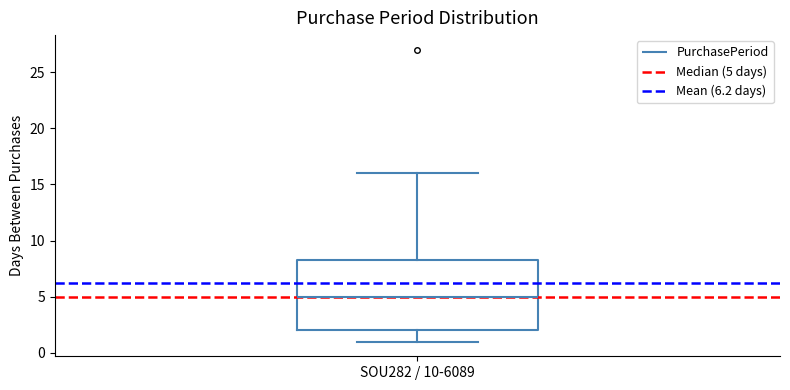

Transcribe this box plot: give where the median line is, the range the box spans, and where the two whiskers end, as read against the y-axis. The values are not printed on the chart, so give them approximately, as read against the axis.

median 5.0, box 2.0 to 8.5, whiskers 1.0 to 16.0